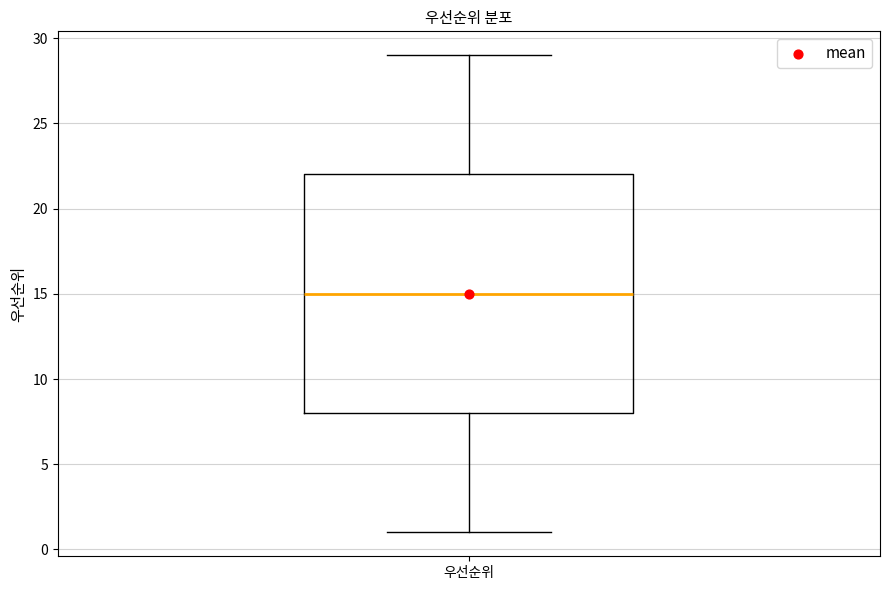

Where does the median line of the box for 우선순위 sit on the y-axis? The values are not printed on the chart, so give them approximately, as read against the axis.

15